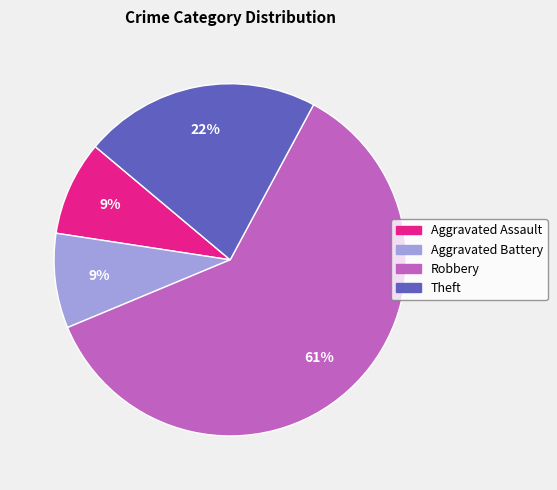

How many segments does this pie chart have?

4